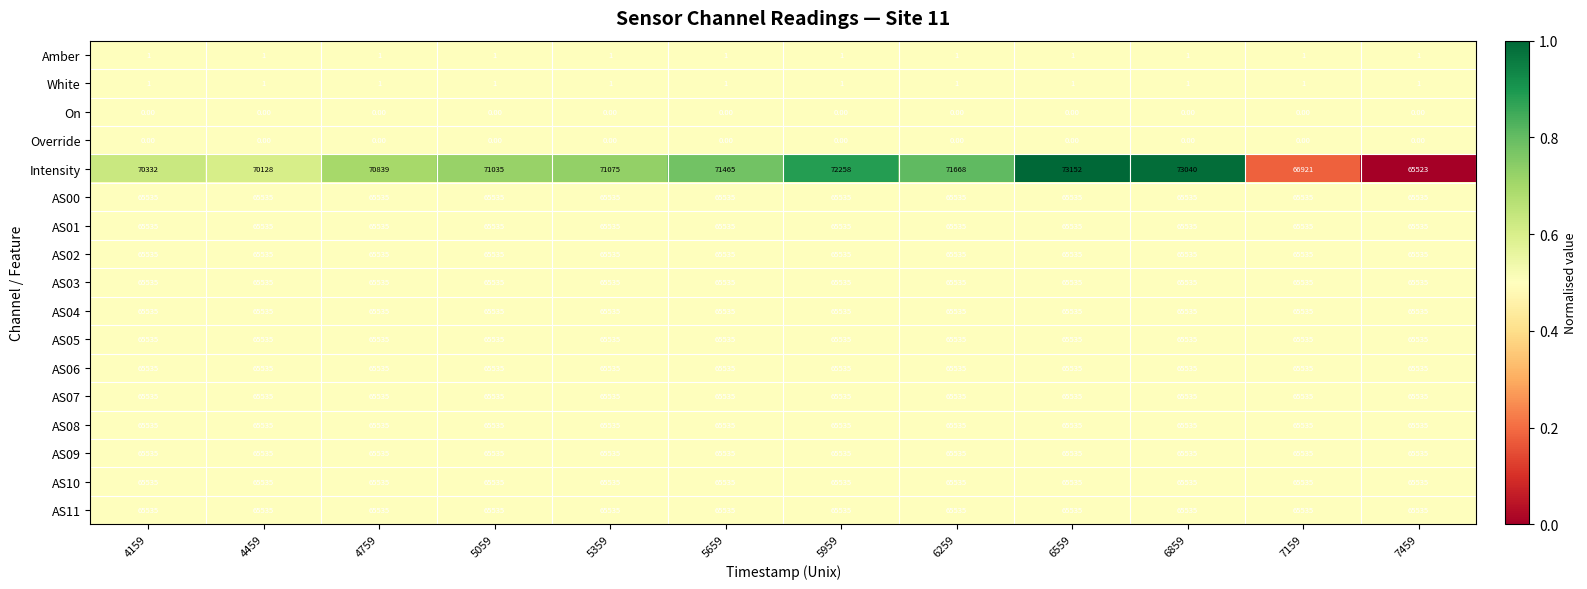

What is the total value across all series at 6559?

859574